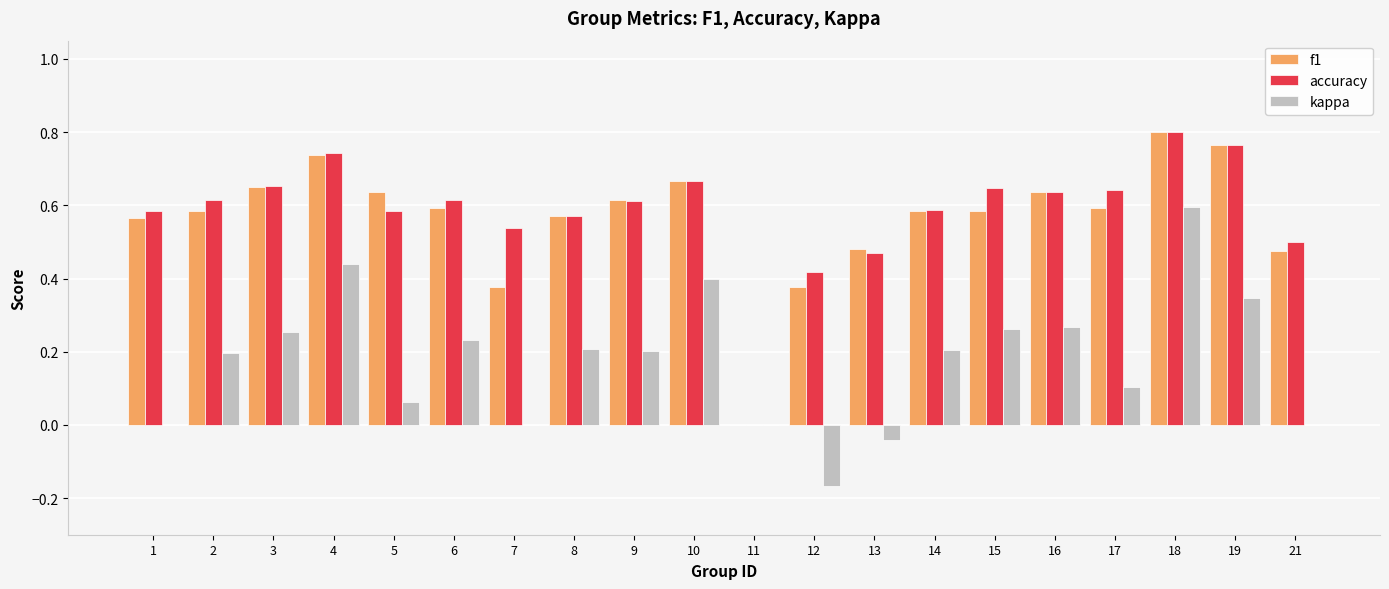

Count the number of categories in the chart.

20